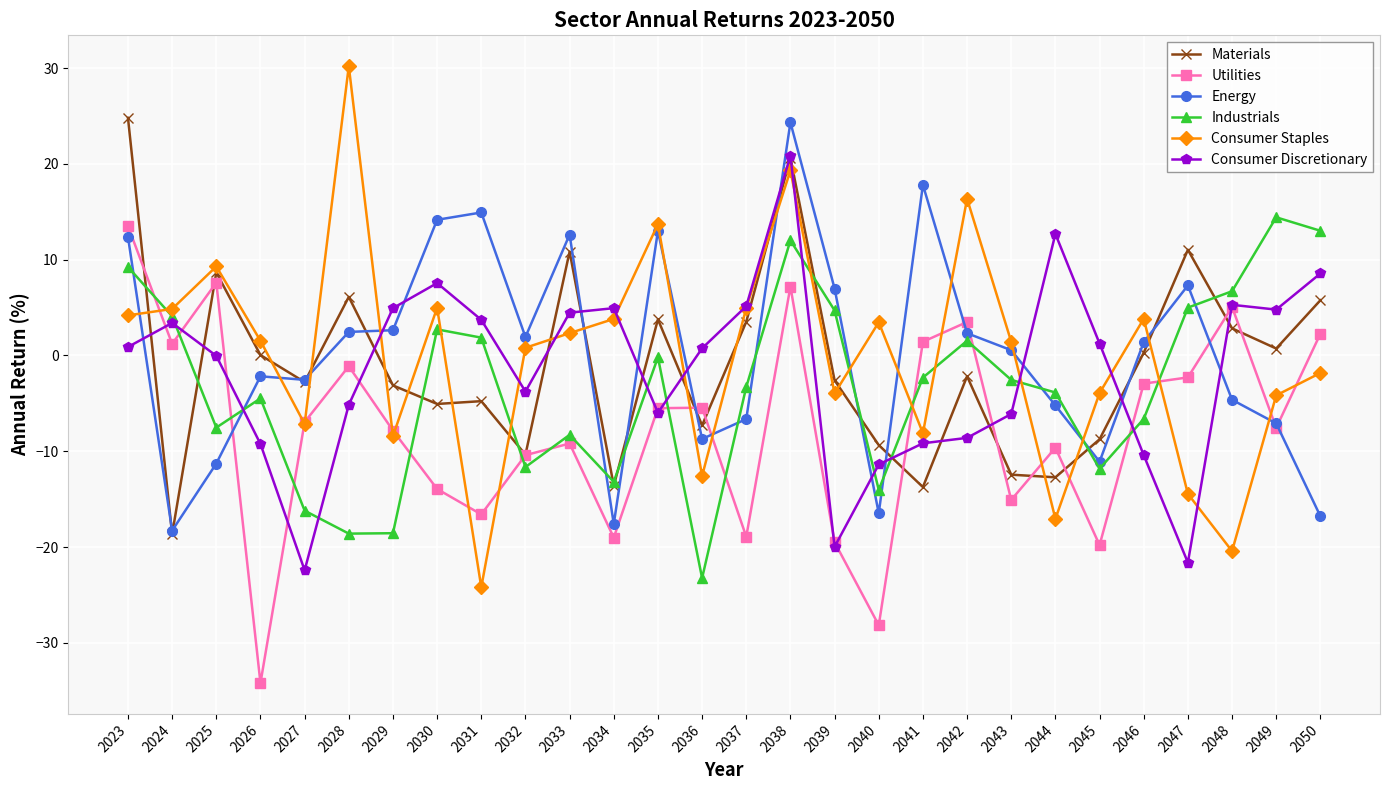

How many values in Consumer Staples are below zero?

12